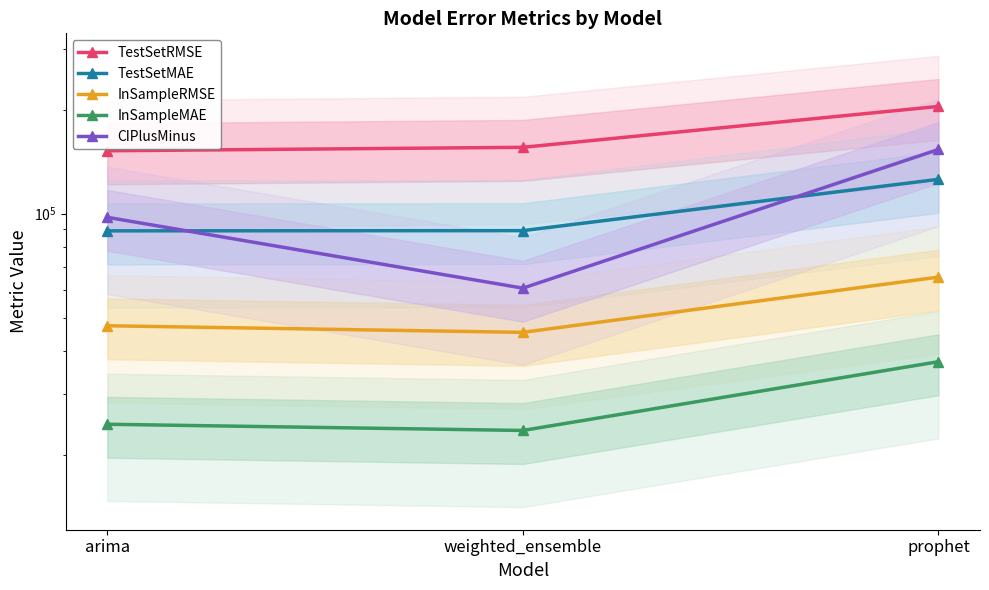

How many categories are shown in the chart?

3